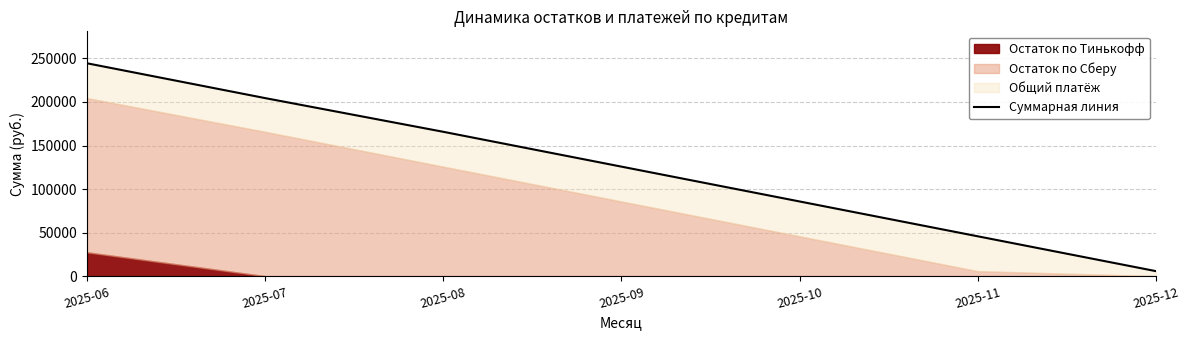

At which label does the data first exceed 125774?

2025-06